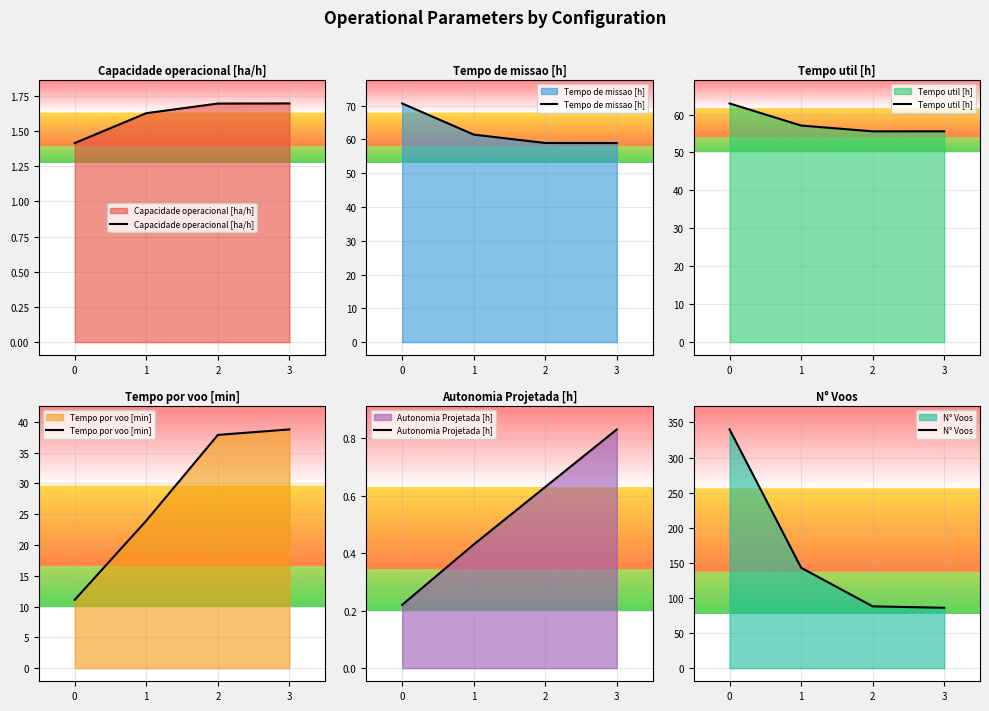

What is the difference between the second highest and second lowest values in the Tempo de missao [h] series?

2.5